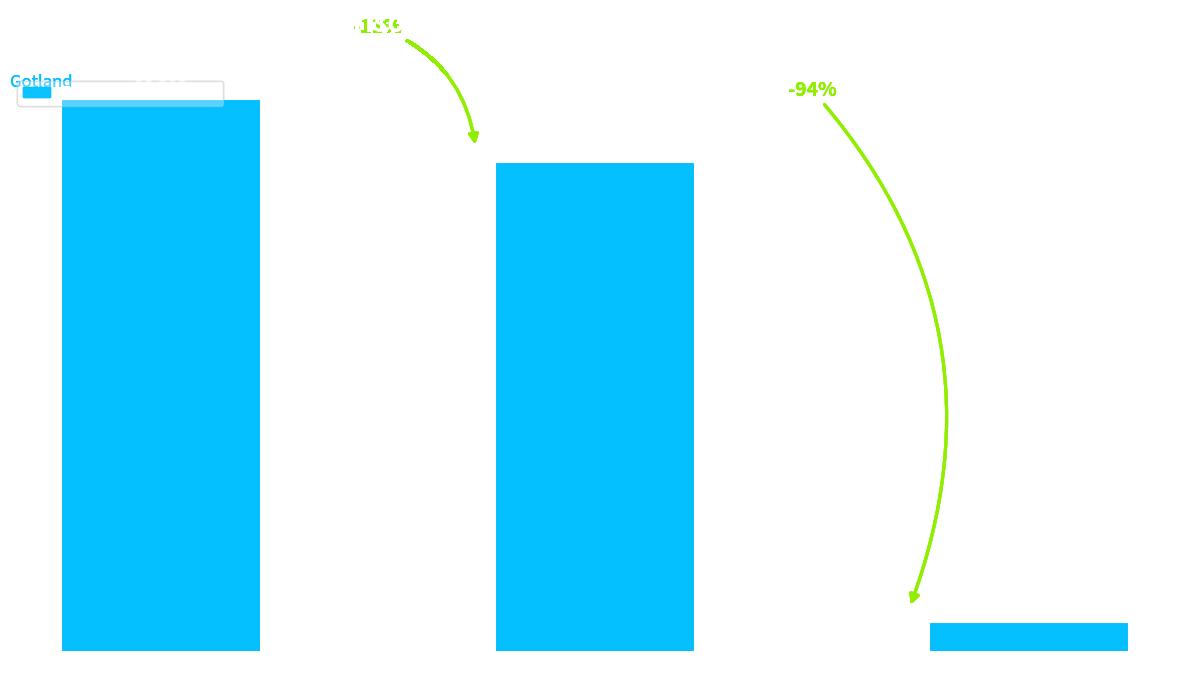

What is the label of the 3rd bar from the left?

Granbarkgnagare